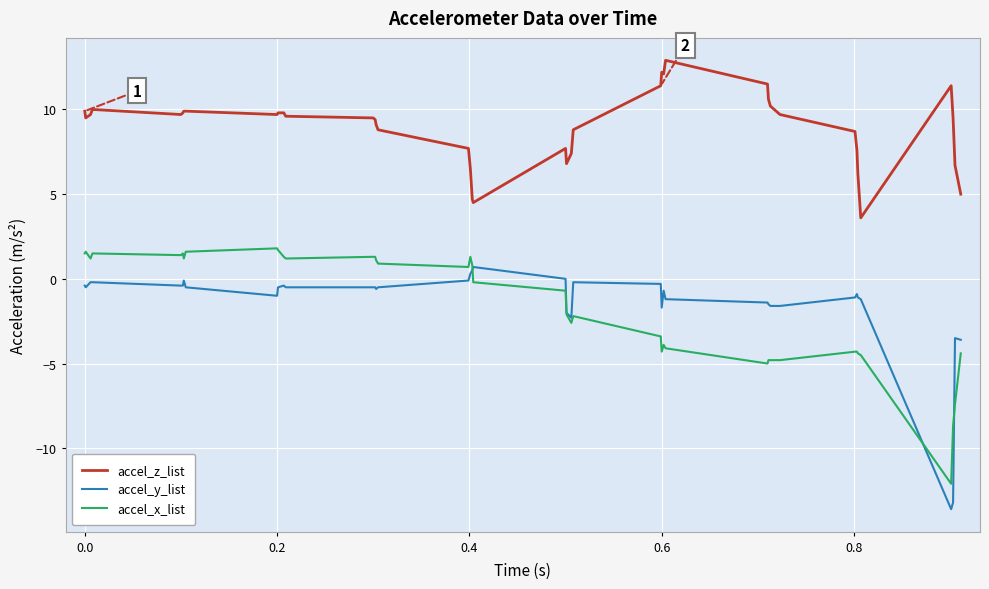

True or false: accel_y_list has more than 1 points higher than both neighbors.

True